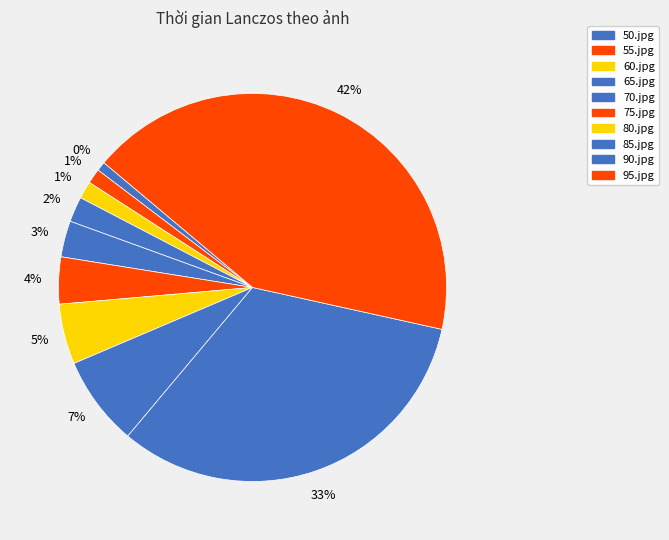

Rank the categories by value from highest to lowest.

95.jpg, 90.jpg, 85.jpg, 80.jpg, 75.jpg, 70.jpg, 65.jpg, 60.jpg, 55.jpg, 50.jpg